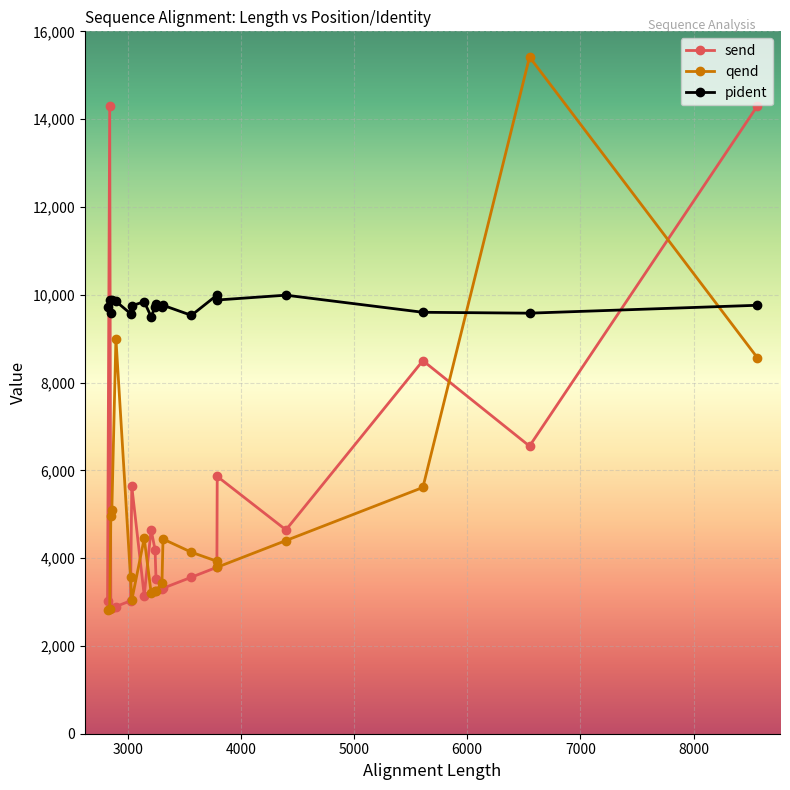

What is the highest value of the qend series?

15416